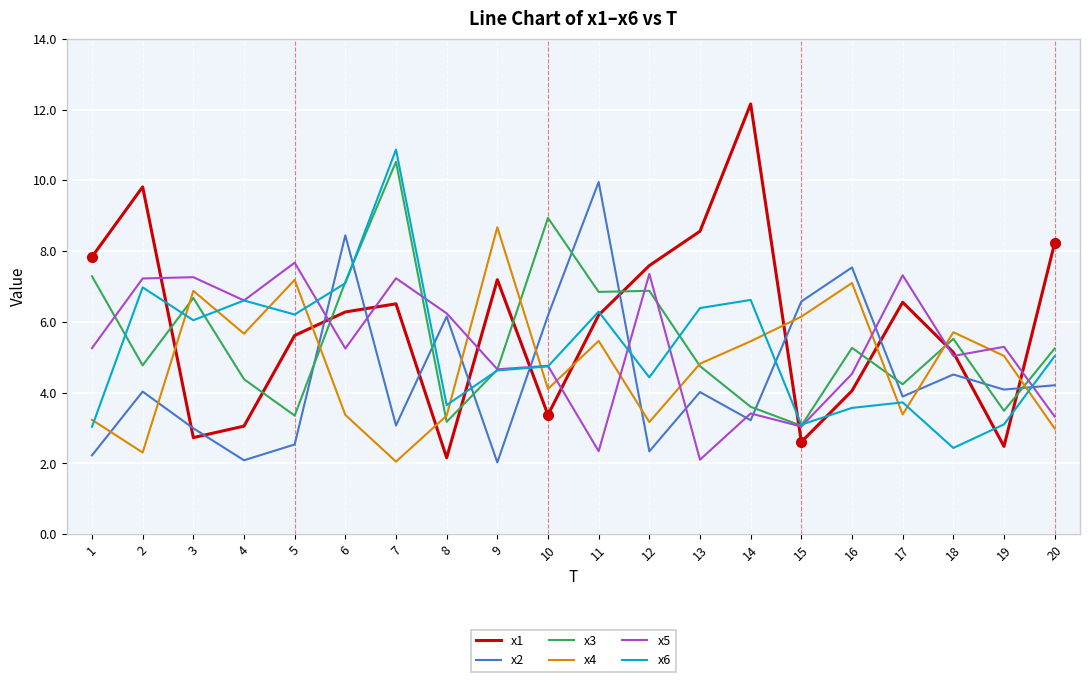

At which category is the sum across all series the highest?

7